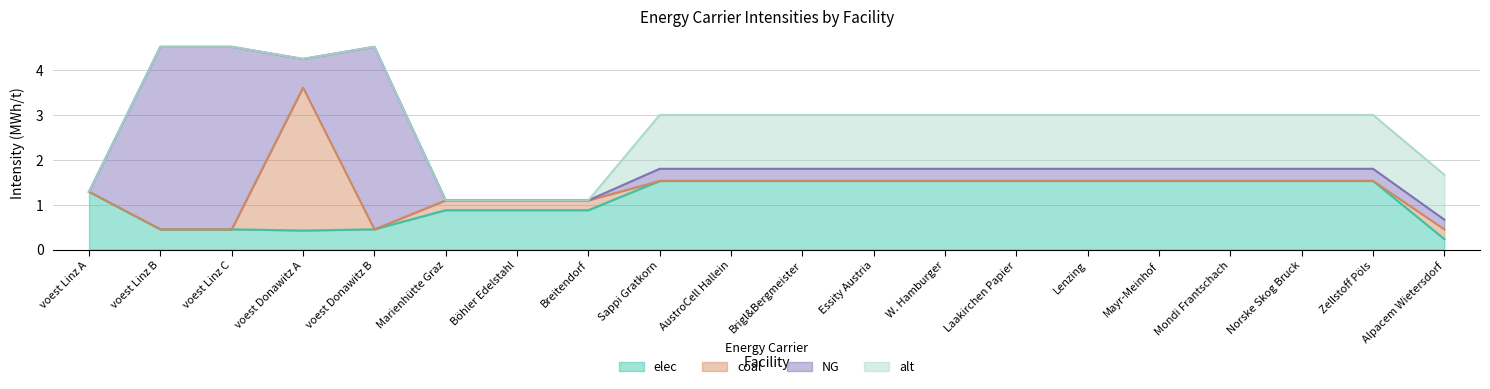

After their last crossing, which series has the higher values: elec or coal?

elec